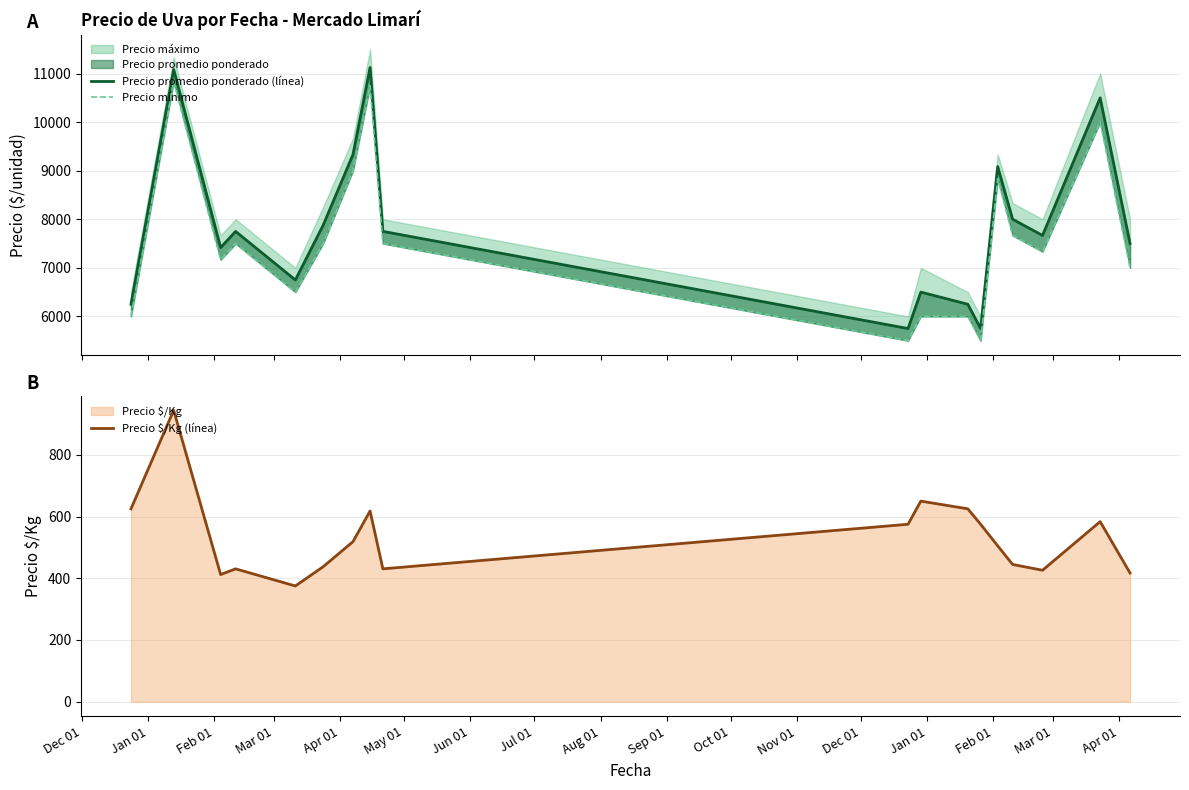

Count the number of categories in the chart.

18